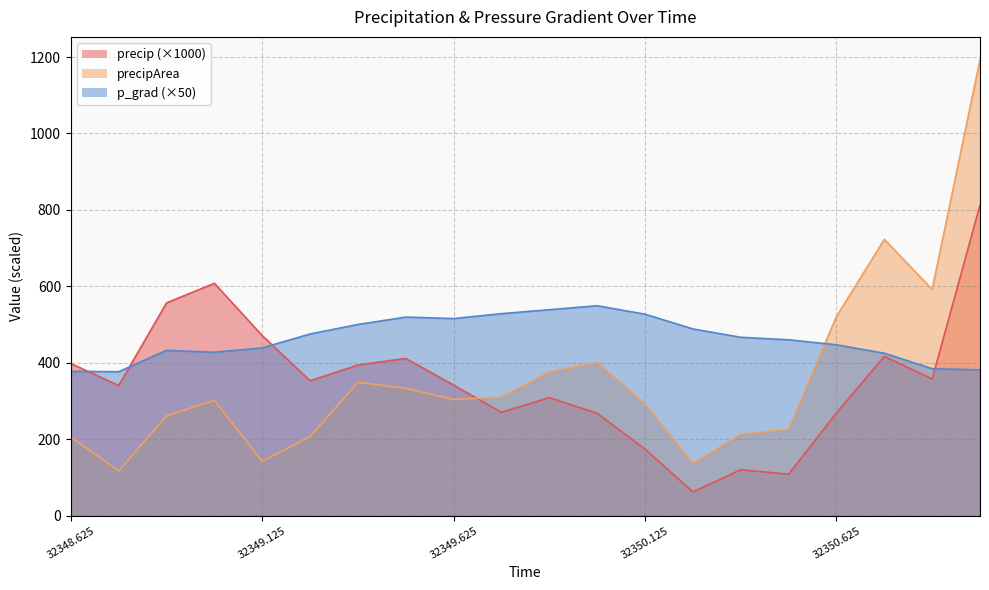

What value does the precip series have at 32349.0?

607.9